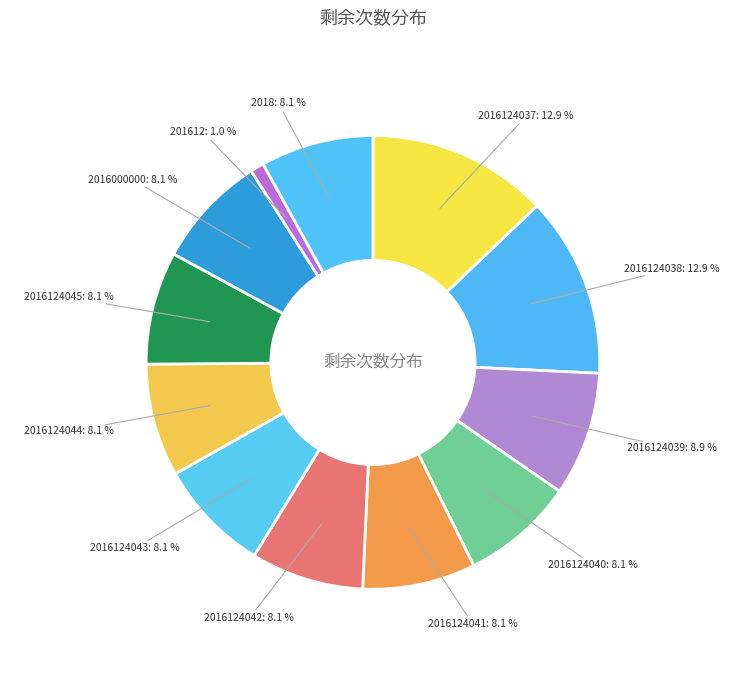

To the nearest percent, what is the combined percentage of 2016124039 and 2016124040?

17%